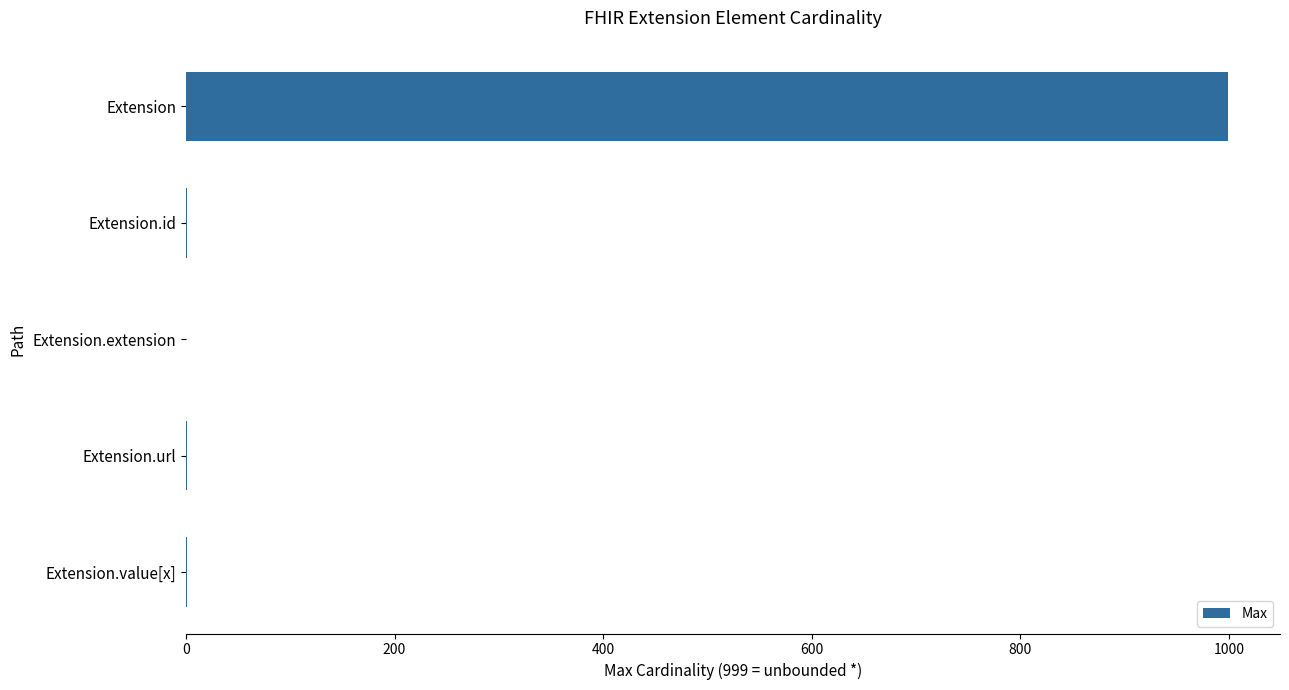

How many categories are shown in the chart?

5